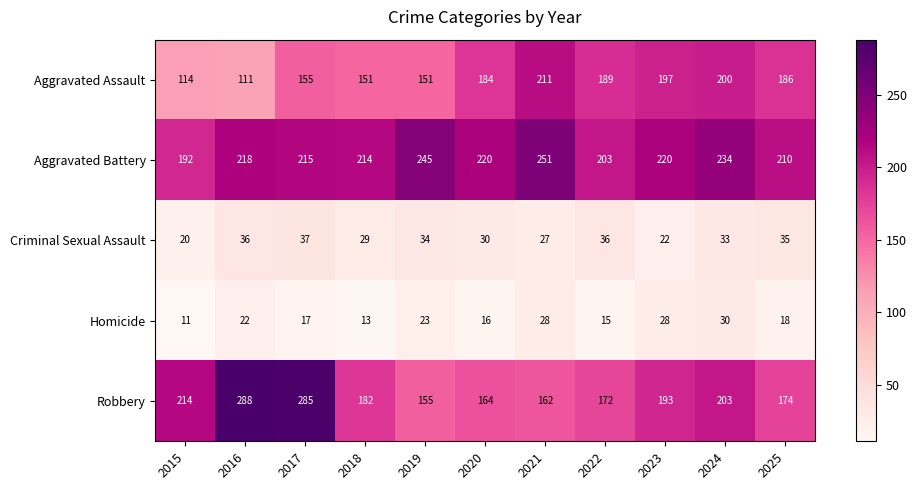

Is it true that Aggravated Assault equals 151 at 2018?

True